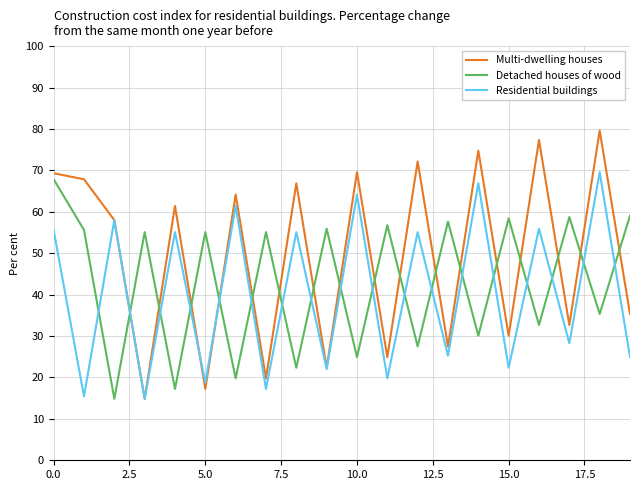

What is the maximum value for Residential buildings?

69.6